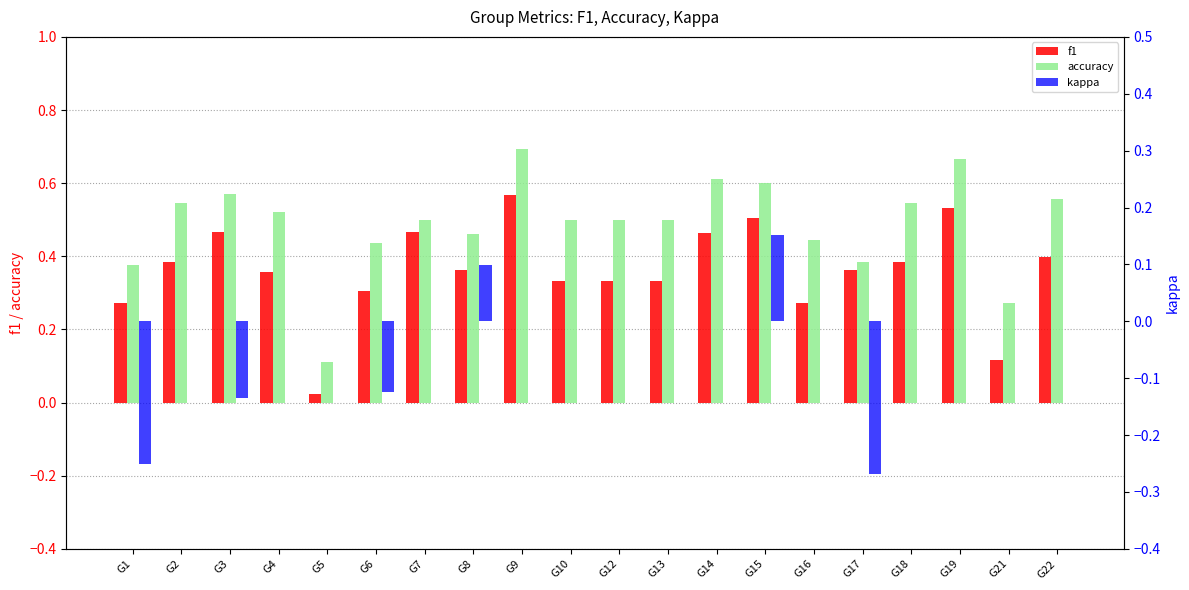

Reading left to right, list all the values displayed in this chart.

f1: G1=0.3	G2=0.4	G3=0.5	G4=0.4	G5=0.0	G6=0.3	G7=0.5	G8=0.4	G9=0.6	G10=0.3	G12=0.3	G13=0.3	G14=0.5	G15=0.5	G16=0.3	G17=0.4	G18=0.4	G19=0.5	G21=0.1	G22=0.4
accuracy: G1=0.4	G2=0.5	G3=0.6	G4=0.5	G5=0.1	G6=0.4	G7=0.5	G8=0.5	G9=0.7	G10=0.5	G12=0.5	G13=0.5	G14=0.6	G15=0.6	G16=0.4	G17=0.4	G18=0.5	G19=0.7	G21=0.3	G22=0.6
kappa: G1=-0.2	G2=0.0	G3=-0.1	G4=0.0	G5=0.0	G6=-0.1	G7=0.0	G8=0.1	G9=0.0	G10=0.0	G12=0.0	G13=0.0	G14=0.0	G15=0.2	G16=0.0	G17=-0.3	G18=0.0	G19=0.0	G21=0.0	G22=0.0